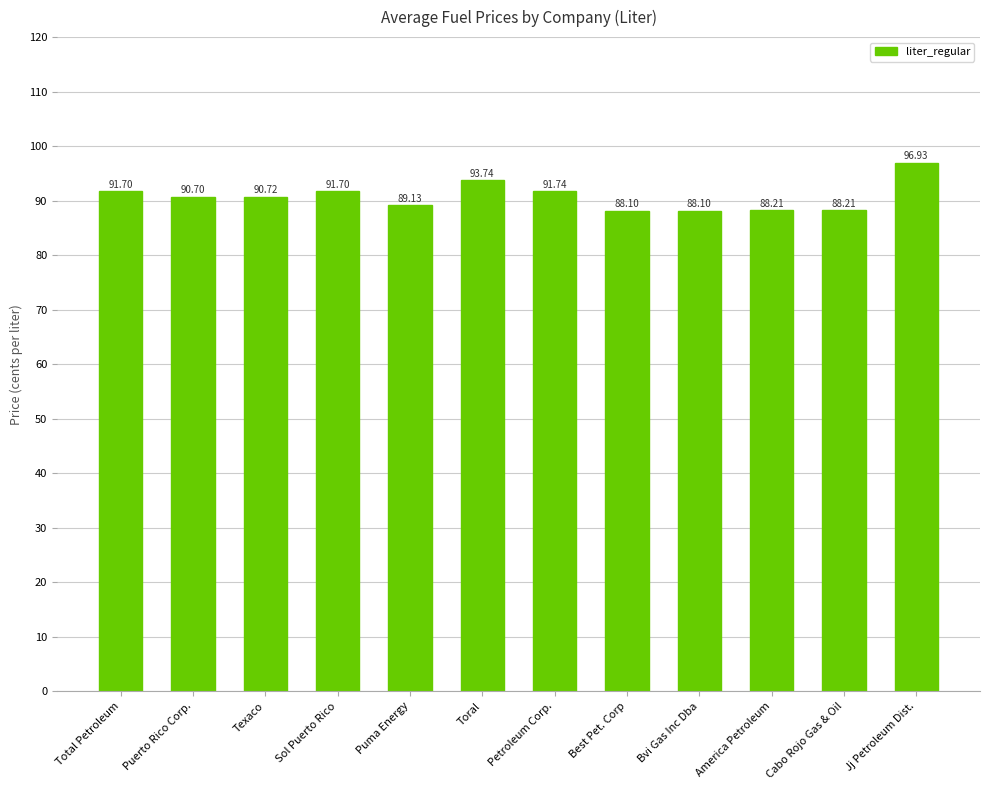

Where is the data nearest to the value 92?

Petroleum Corp.